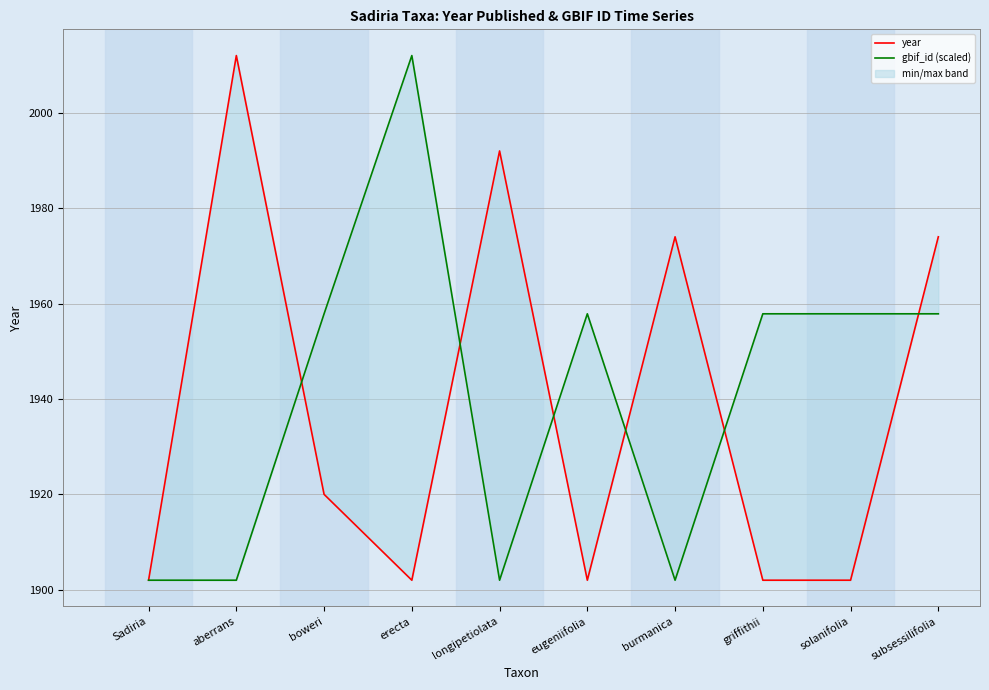

Does the chart display data point markers on the line(s)?

No